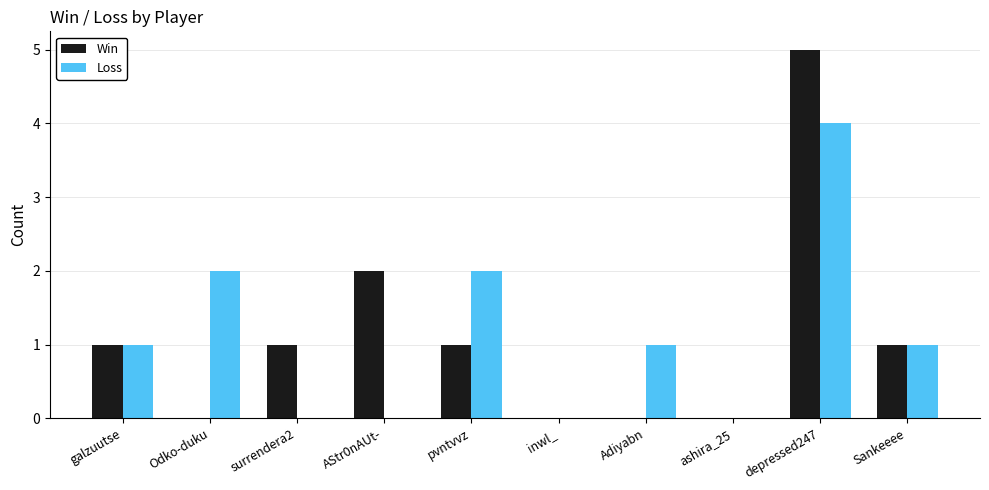

Is the value of Loss at Adiyabn greater than the value of Win at depressed247?

No